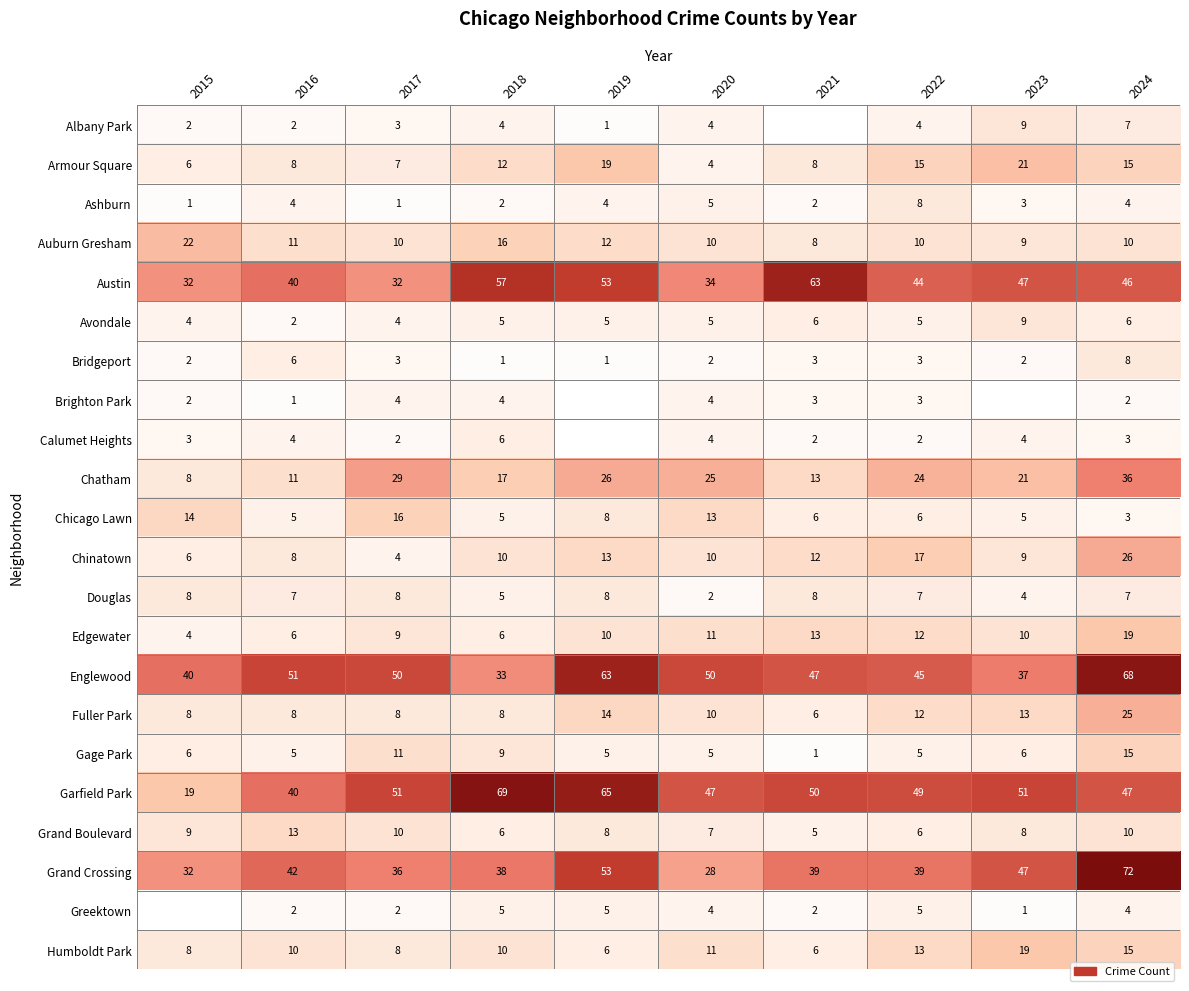

Which category has the lowest value in the Chicago Lawn series?

2024